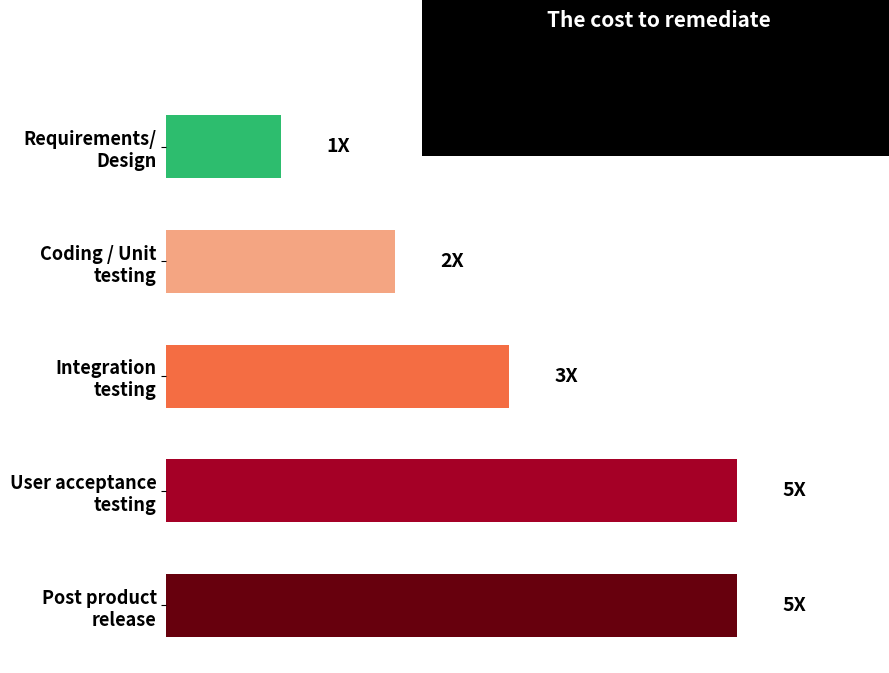

Rank the categories by value from highest to lowest.

User acceptance testing, Post product release, Integration testing, Coding / Unit testing, Requirements/ Design